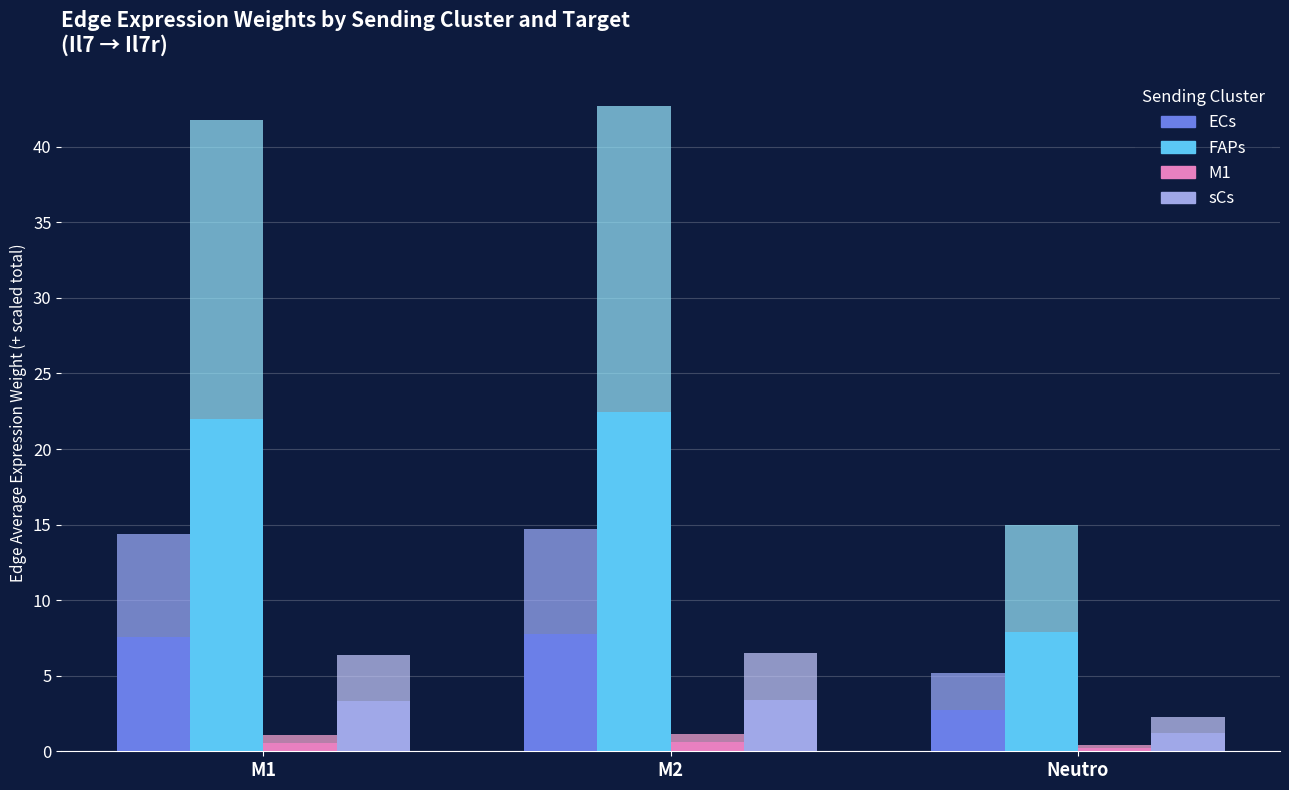

What is the label of the 2nd bar from the right?

M2